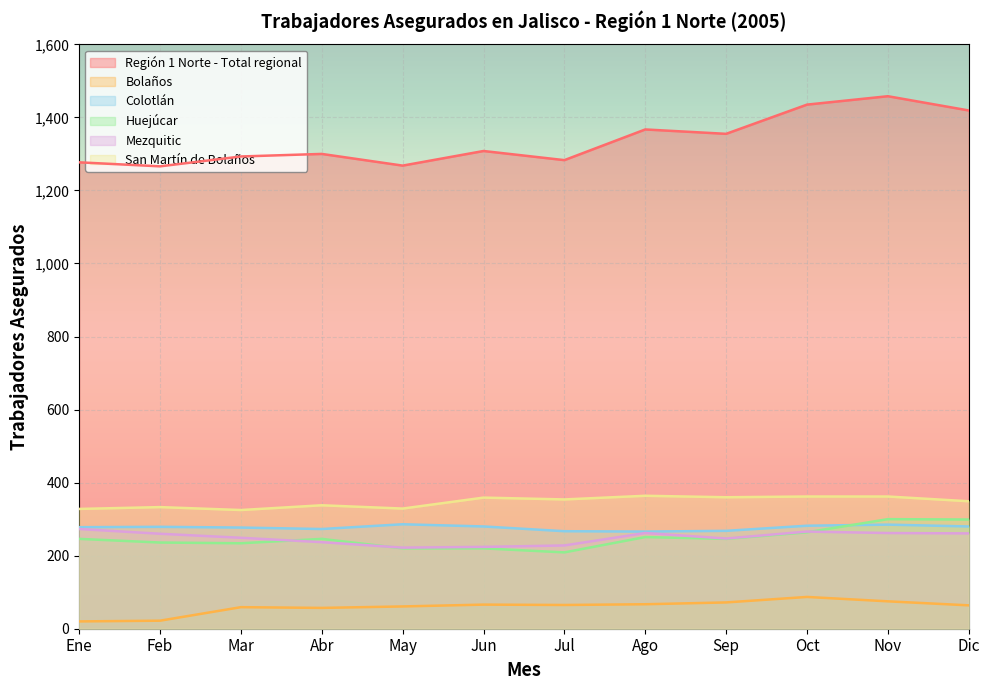

What is the total value across all series at Feb?

2396